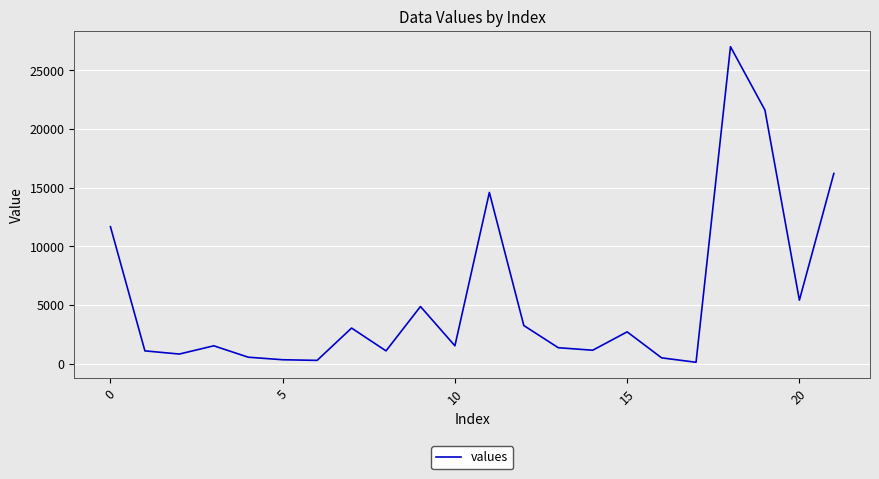

What is the greatest value displayed?

27000